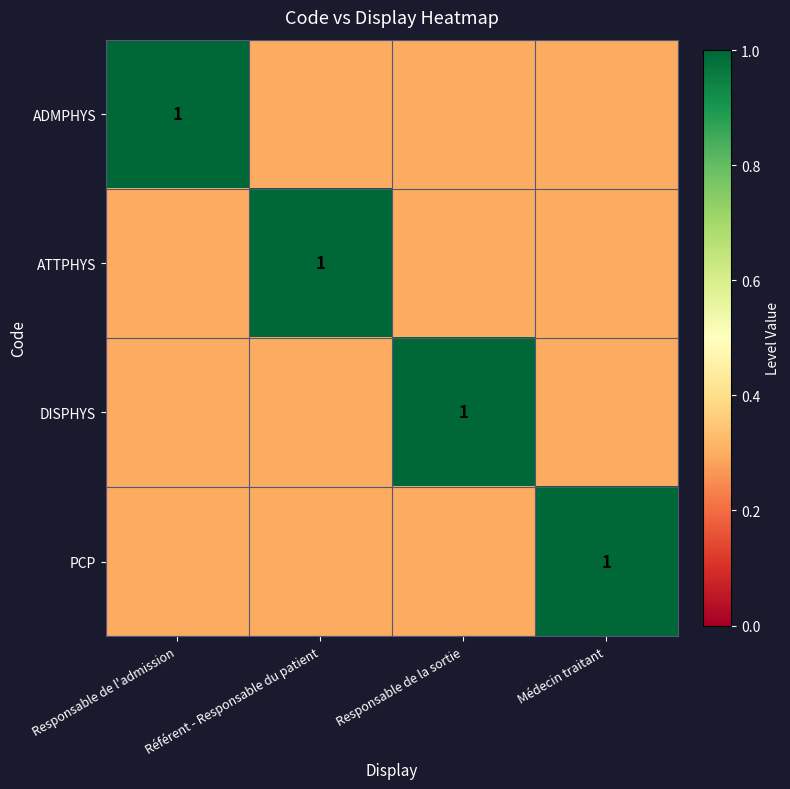

The PCP series shows 1.0 at Médecin traitant. True or false?

True